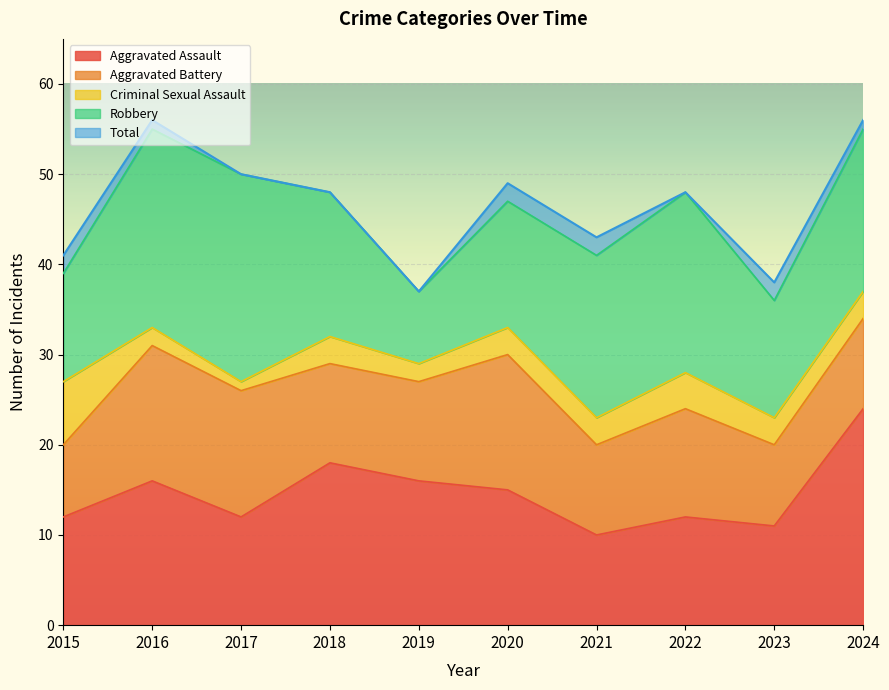

At which category is the sum across all series the highest?

2016